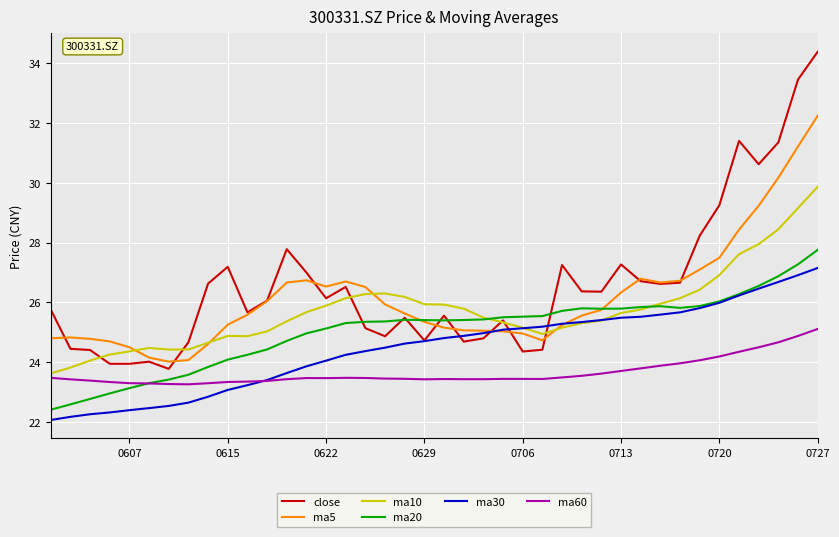

True or false: ma10 and ma60 intersect in this chart.

False